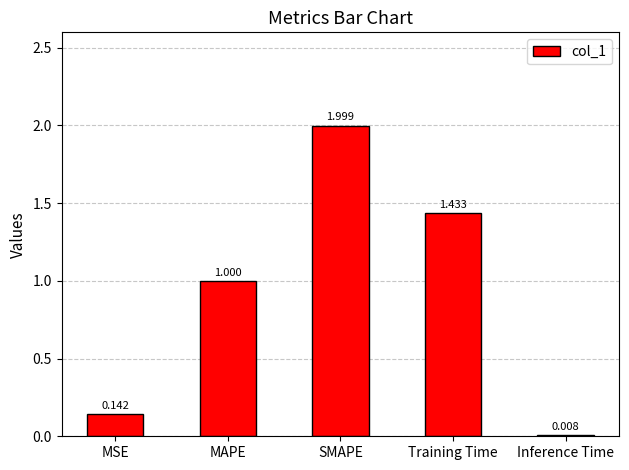

What is the change in value from MAPE to Training Time?

+0.4